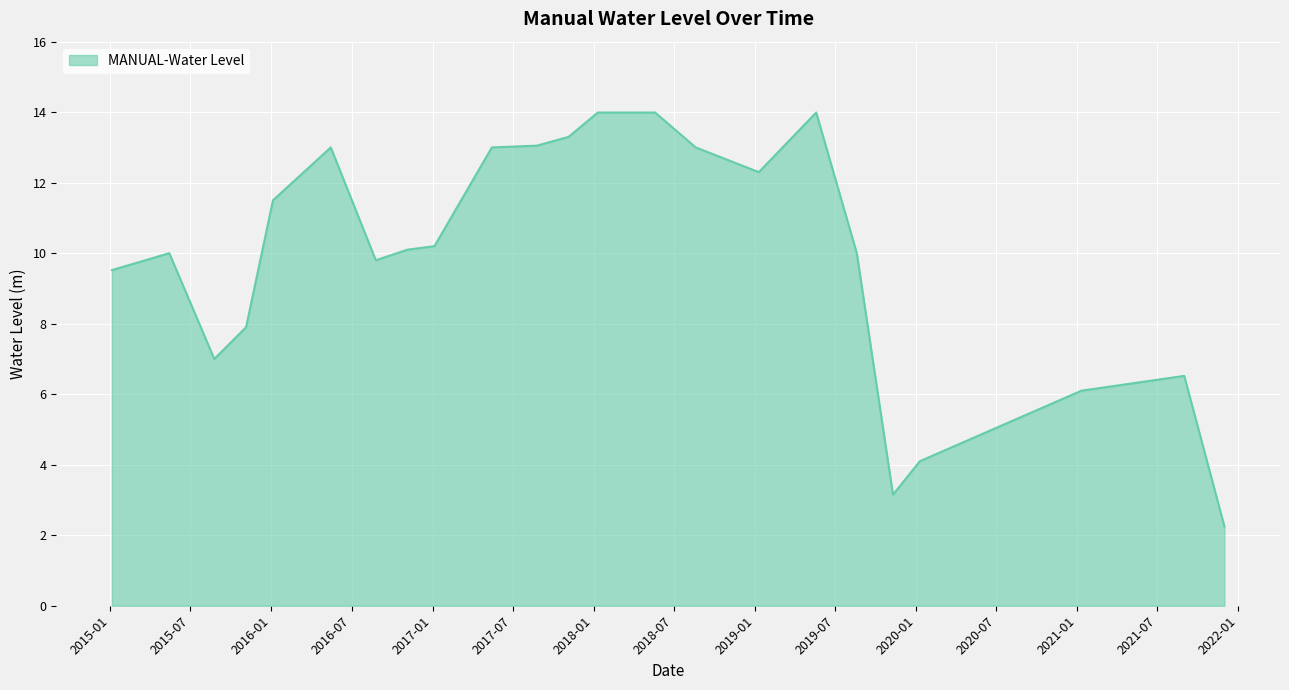

What is the difference between the maximum and minimum values?

11.7